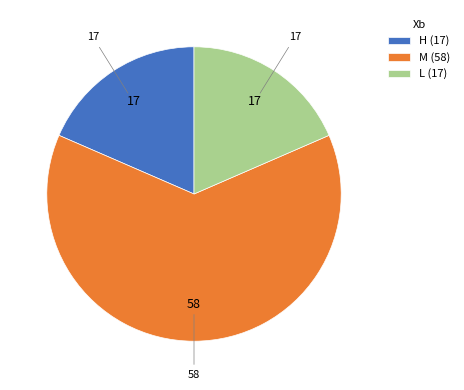

How many segments does this pie chart have?

3